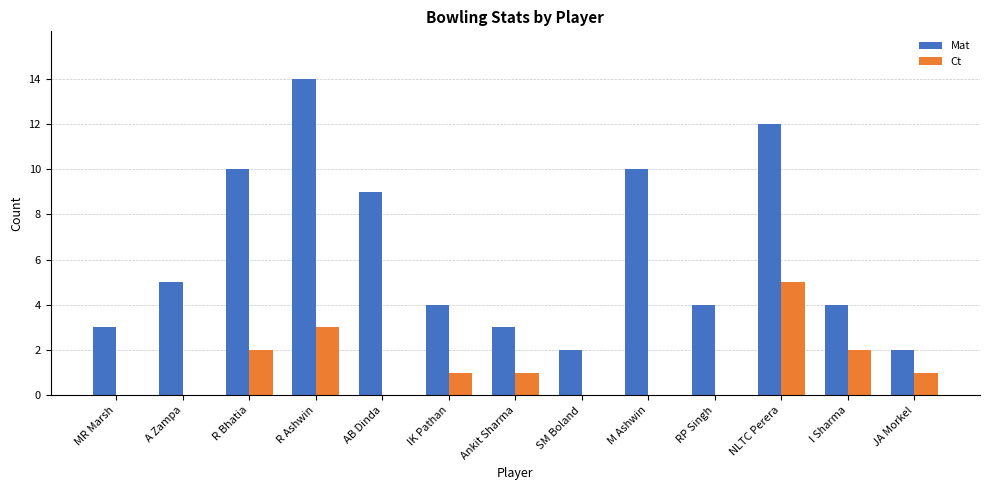

What are all the series names shown in the legend?

Mat, Ct